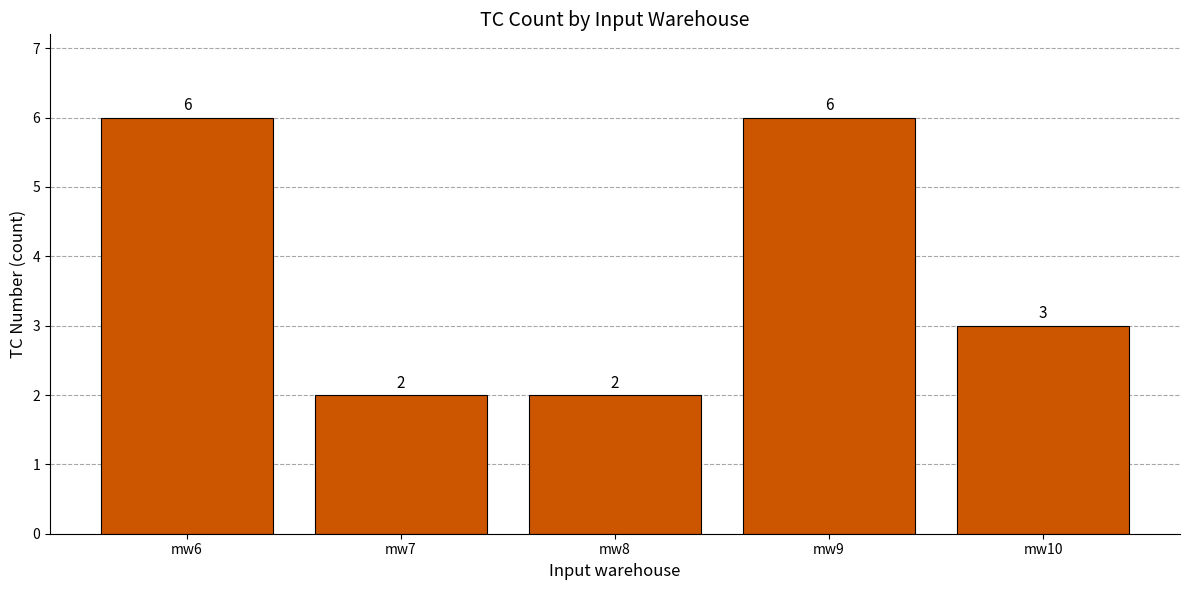

Reading left to right, transcribe all the data shown in this chart.

6	2	2	6	3